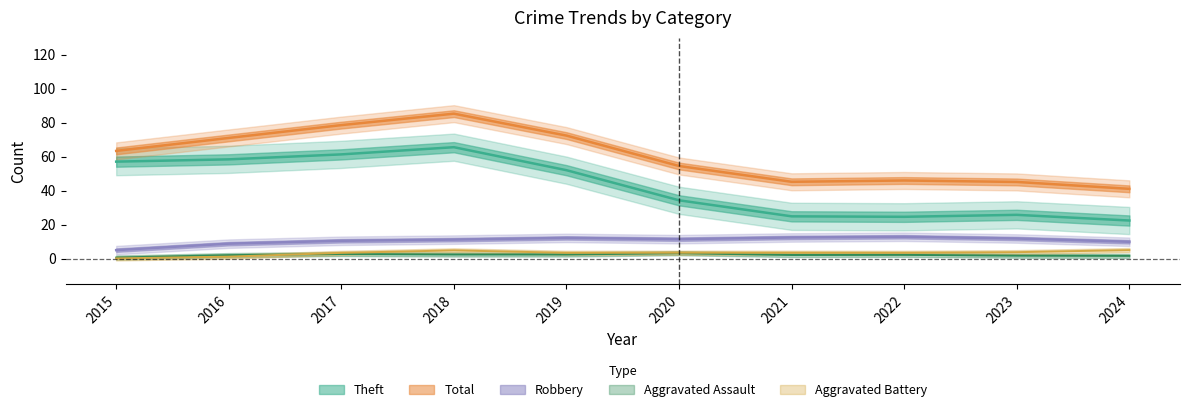

Does the chart have visible grid lines?

No